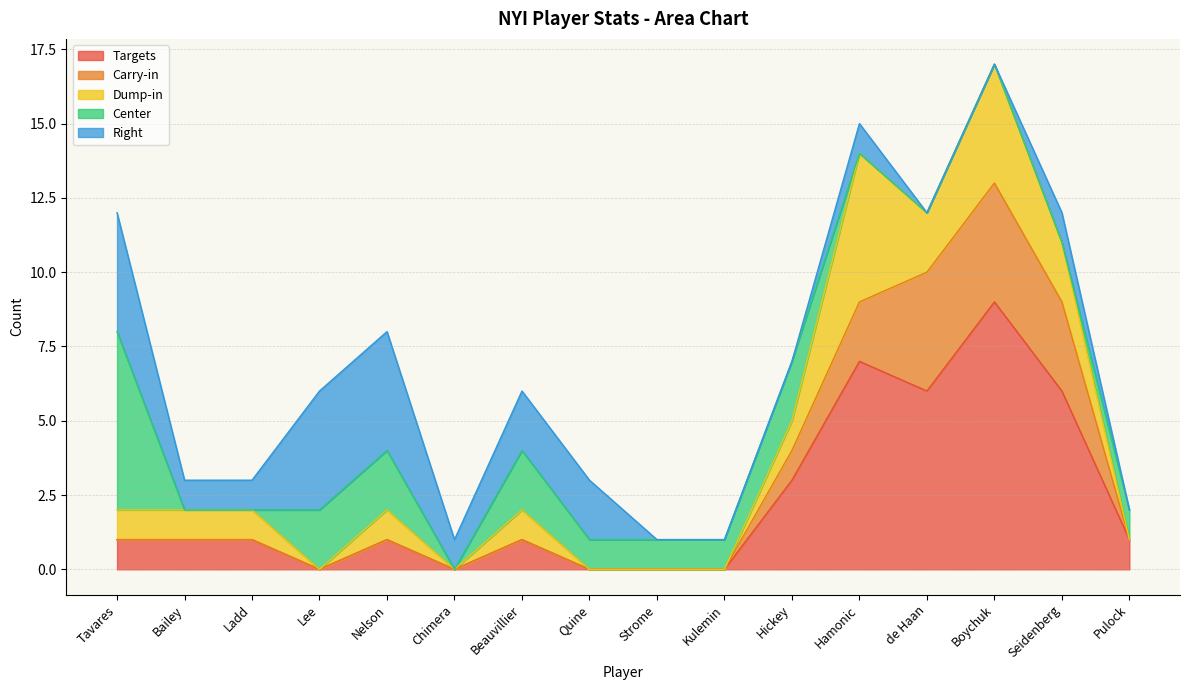

Reading right to left, list all the values displayed in this chart.

Targets: 1	6	9	6	7	3	0	0	0	1	0	1	0	1	1	1
Carry-in: 0	3	4	4	2	1	0	0	0	0	0	0	0	0	0	0
Dump-in: 0	2	4	2	5	1	0	0	0	1	0	1	0	1	1	1
Center: 1	0	0	0	0	2	1	1	1	2	0	2	2	0	0	6
Right: 0	1	0	0	1	0	0	0	2	2	1	4	4	1	1	4